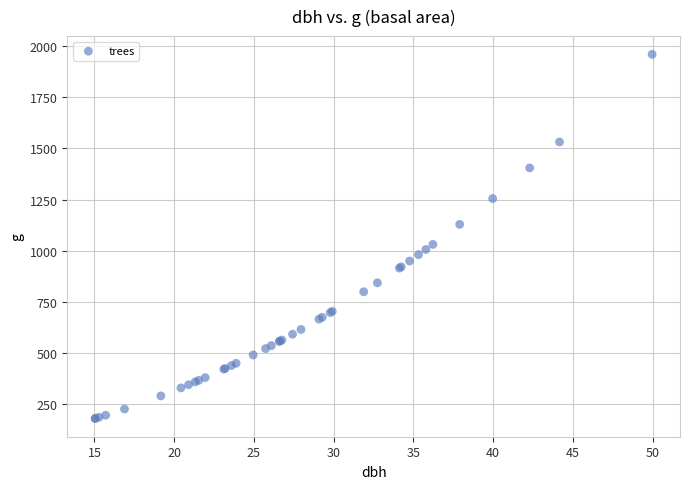

What Y value in the scatter plot is closest to 1069?

1030.2